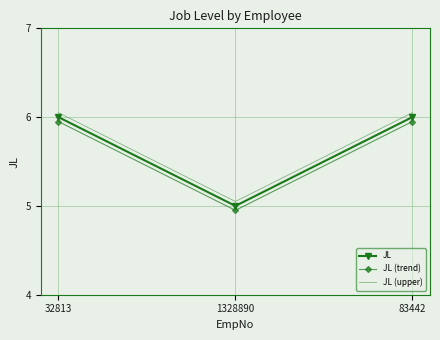

At which category does the chart reach its minimum across all series?

1328890